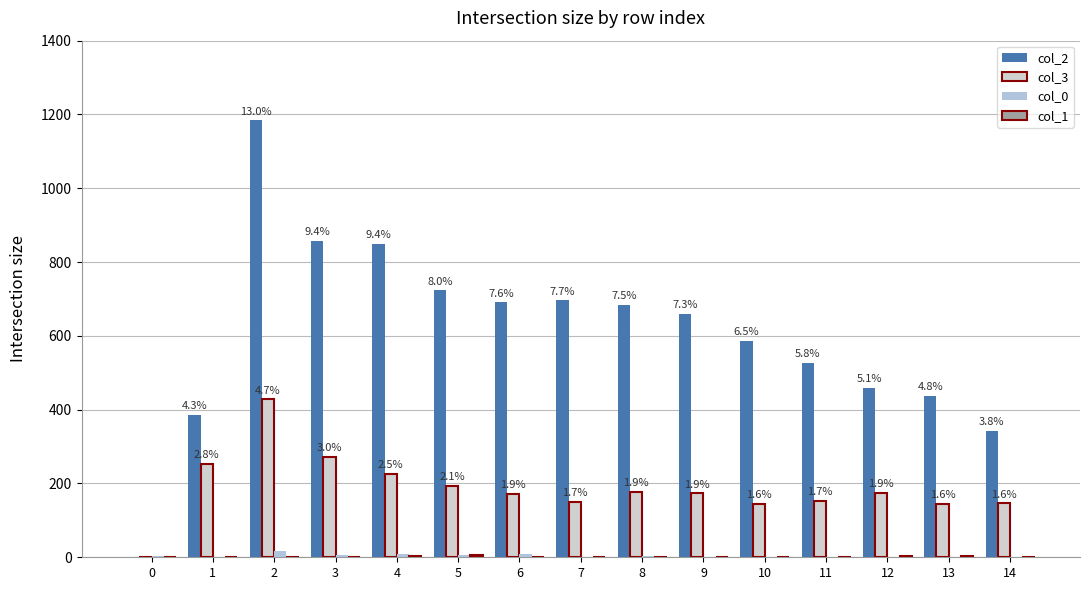

What is the average value of the col_3 series?

187